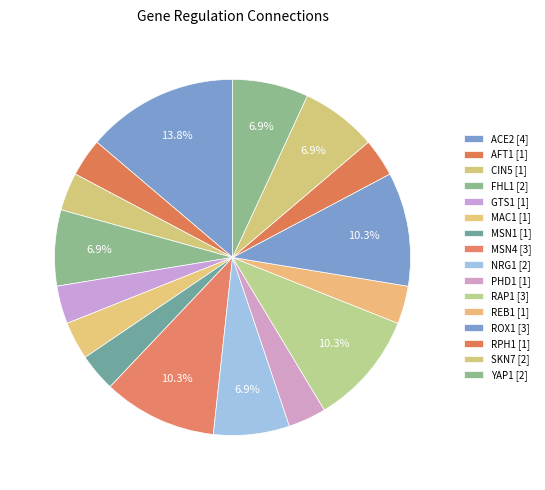

Which slice is the largest?

ACE2